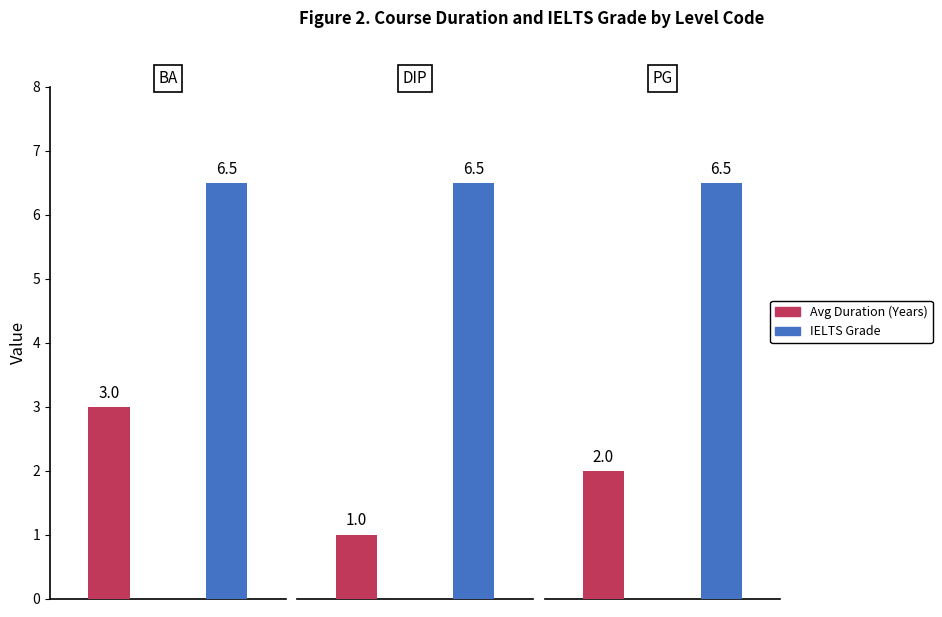

Count the number of categories in the chart.

3